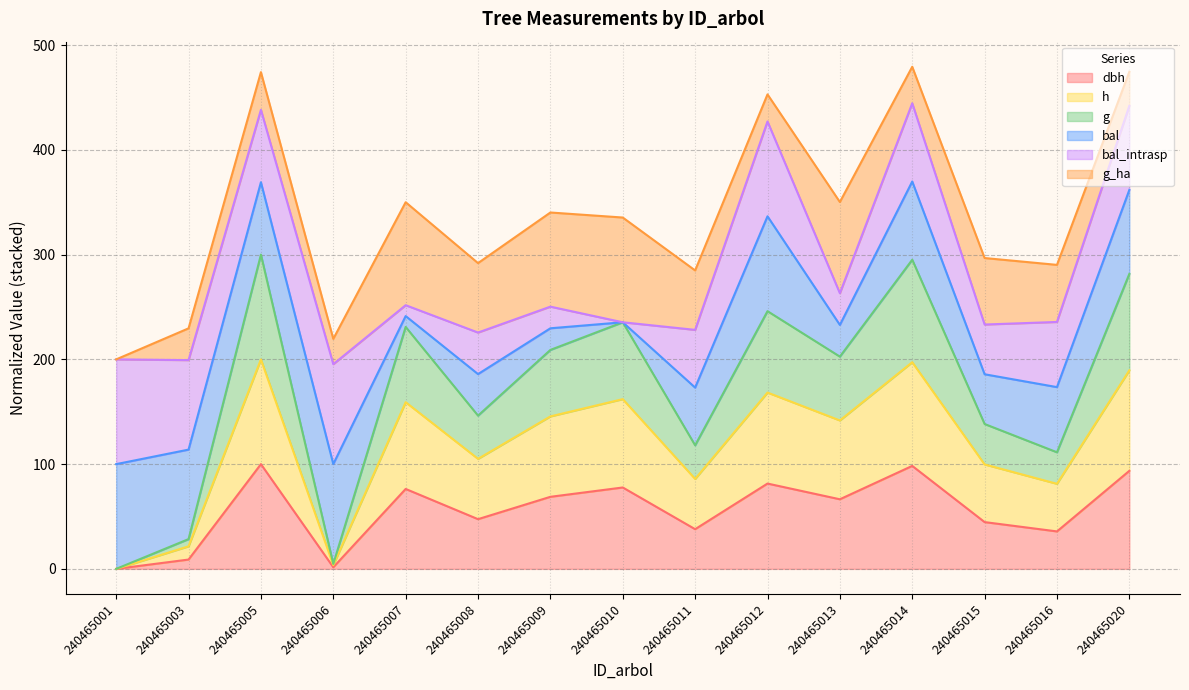

Does the chart display data point markers on the line(s)?

No